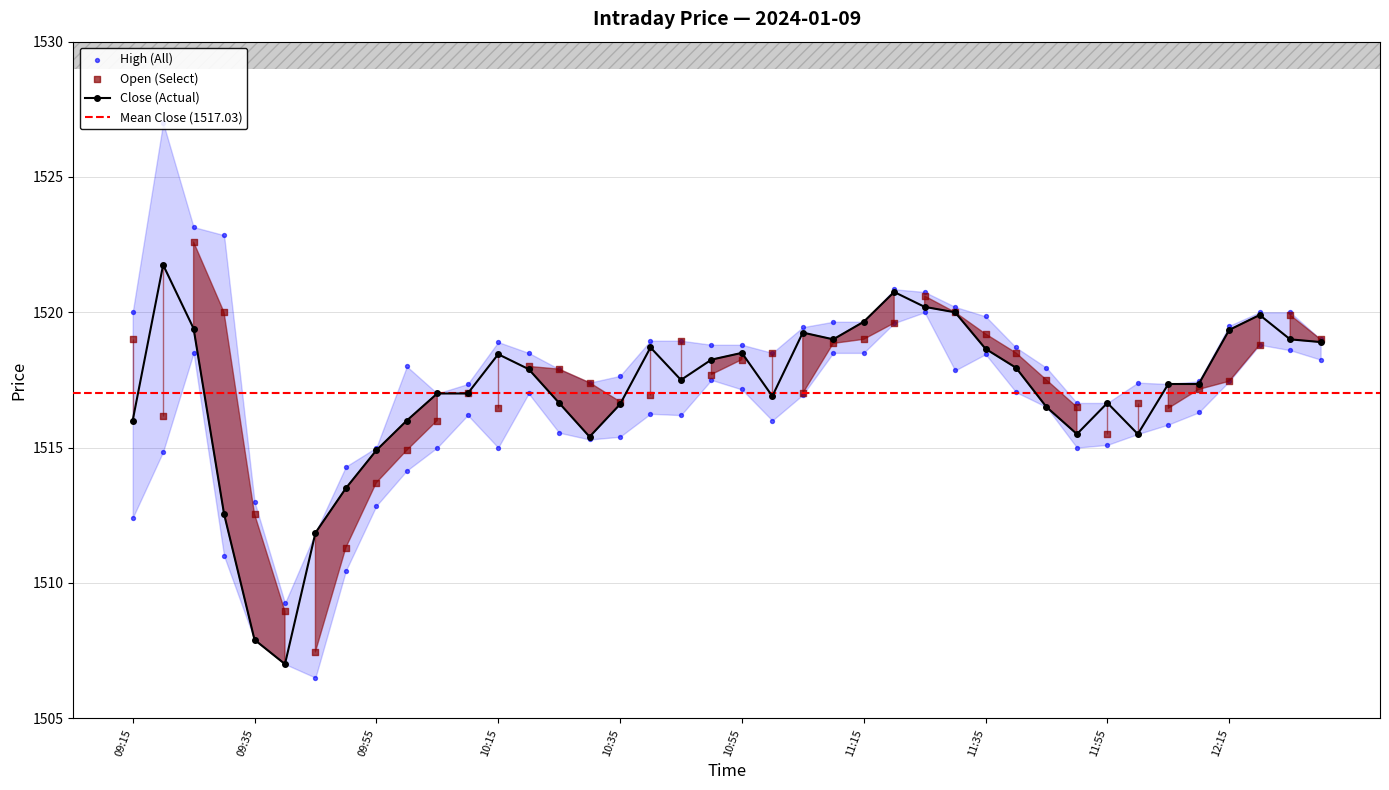

True or false: Close (Actual) has more than 0 interior local peaks.

True